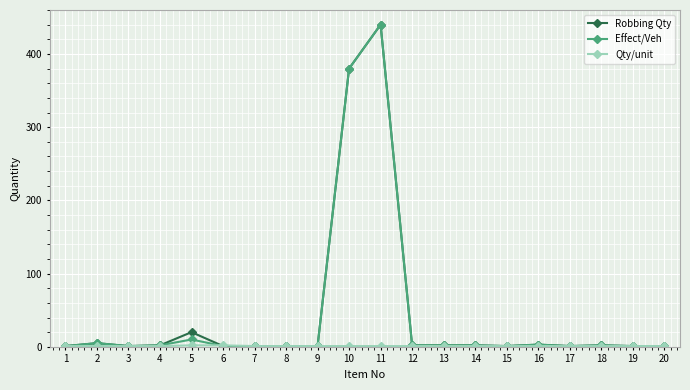

Count the number of categories in the chart.

20